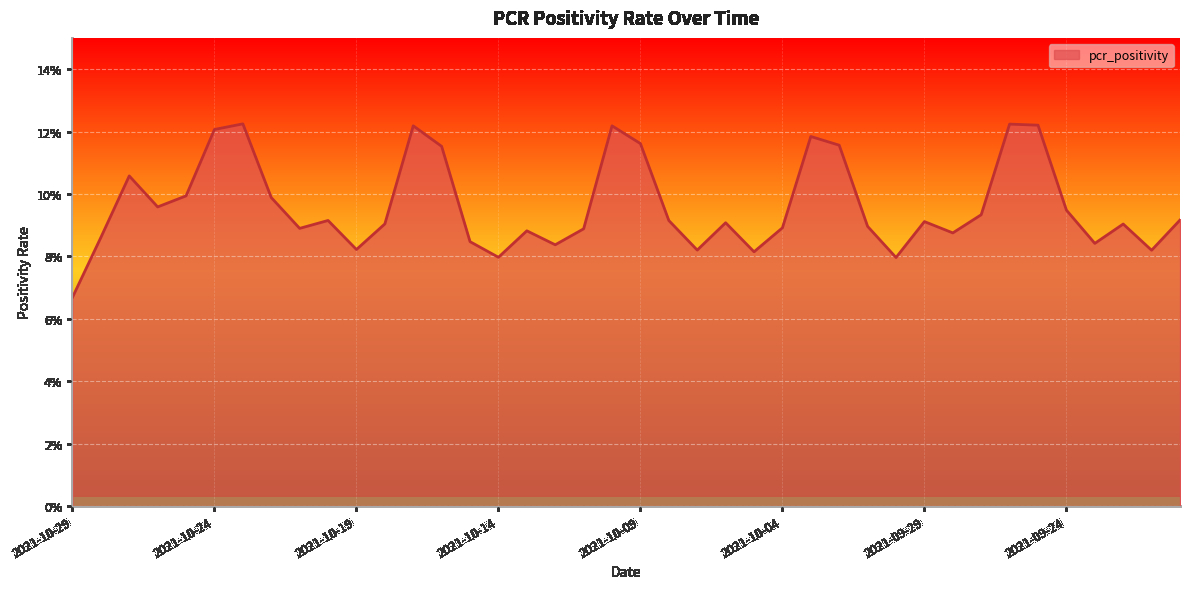

Reading left to right, transcribe all the data shown in this chart.

2021-10-29=0.1	2021-10-28=0.1	2021-10-27=0.1	2021-10-26=0.1	2021-10-25=0.1	2021-10-24=0.1	2021-10-23=0.1	2021-10-22=0.1	2021-10-21=0.1	2021-10-20=0.1	2021-10-19=0.1	2021-10-18=0.1	2021-10-17=0.1	2021-10-16=0.1	2021-10-15=0.1	2021-10-14=0.1	2021-10-13=0.1	2021-10-12=0.1	2021-10-11=0.1	2021-10-10=0.1	2021-10-09=0.1	2021-10-08=0.1	2021-10-07=0.1	2021-10-06=0.1	2021-10-05=0.1	2021-10-04=0.1	2021-10-03=0.1	2021-10-02=0.1	2021-10-01=0.1	2021-09-30=0.1	2021-09-29=0.1	2021-09-28=0.1	2021-09-27=0.1	2021-09-26=0.1	2021-09-25=0.1	2021-09-24=0.1	2021-09-23=0.1	2021-09-22=0.1	2021-09-21=0.1	2021-09-20=0.1